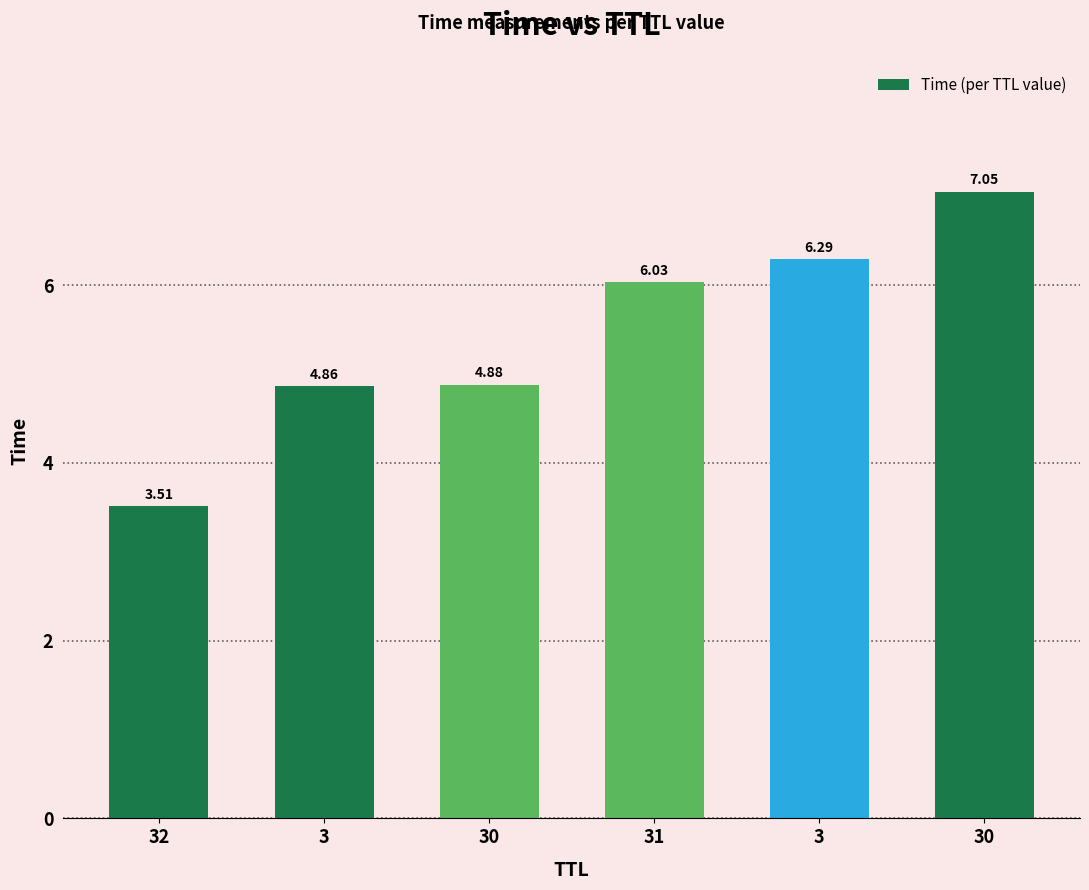

Is it true that the value at 30 is 7.0?

True